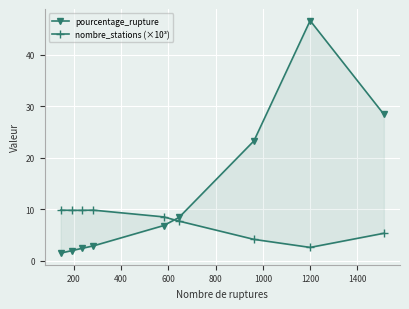

What is the spread (max minus min) of values at 1200?

44.0